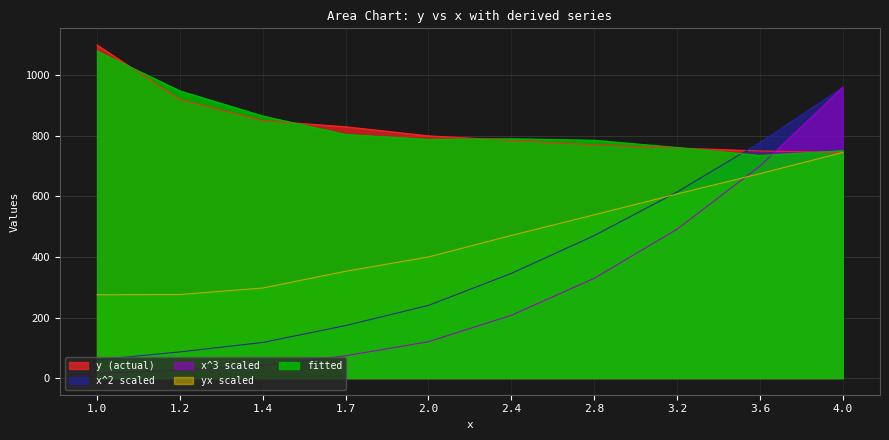

What is the difference between the maximum and second lowest values in the x^2 series?

873.6